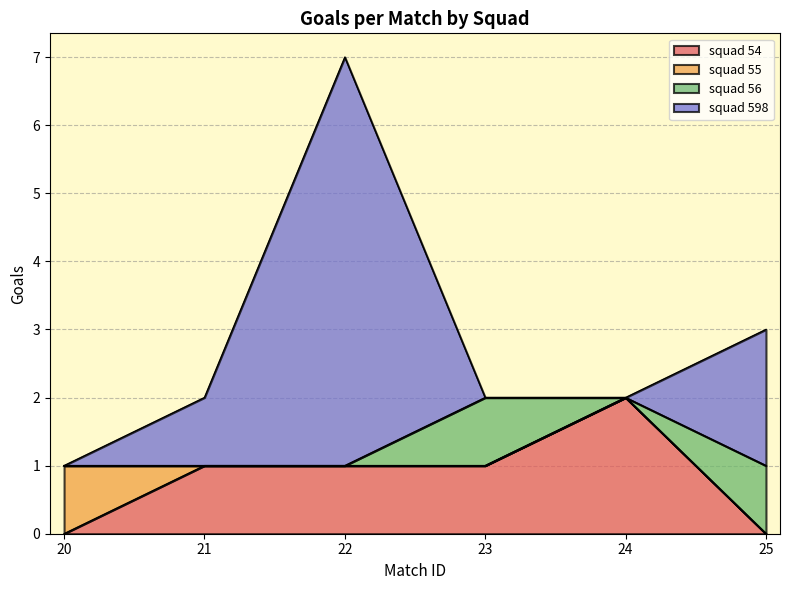

True or false: squad 55 has more than 1 interior local peaks.

False